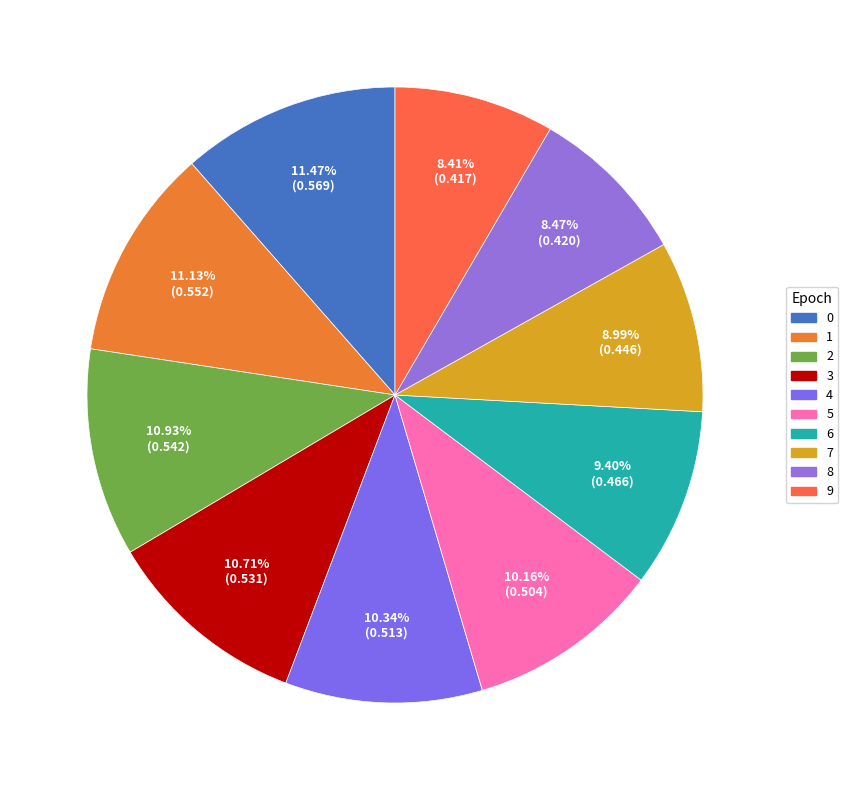

To the nearest percent, what is the combined percentage of 2 and 7?

20%